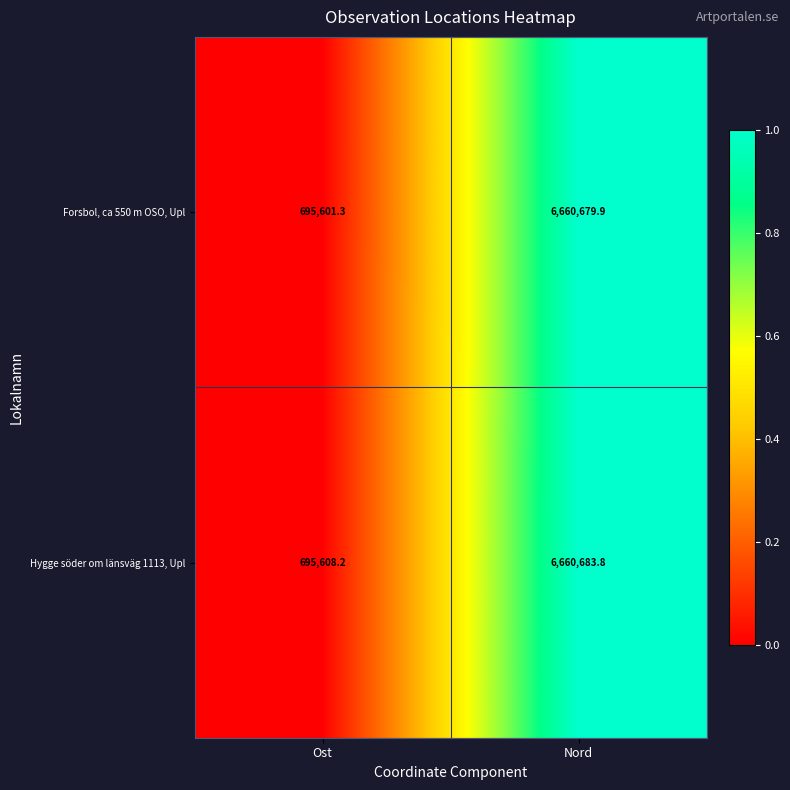

What is the difference between the Forsbol, ca 550 m OSO, Upl values at Nord and Ost?

5965078.6